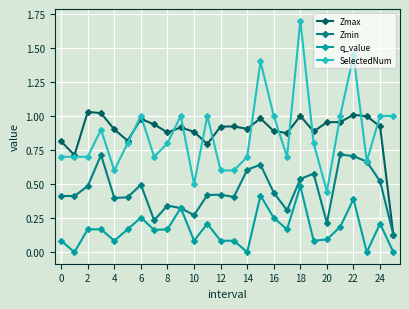

Which series has the widest spread of values?

SelectedNum